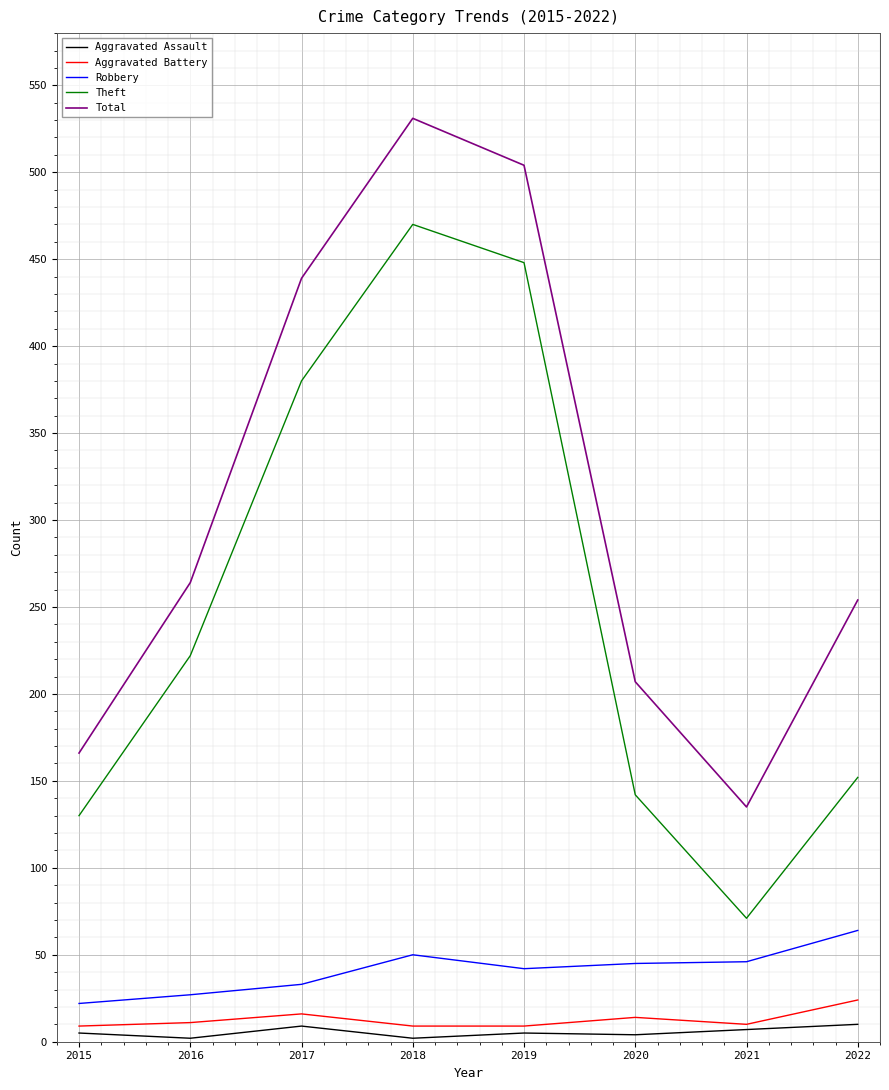

True or false: Robbery and Theft intersect in this chart.

False